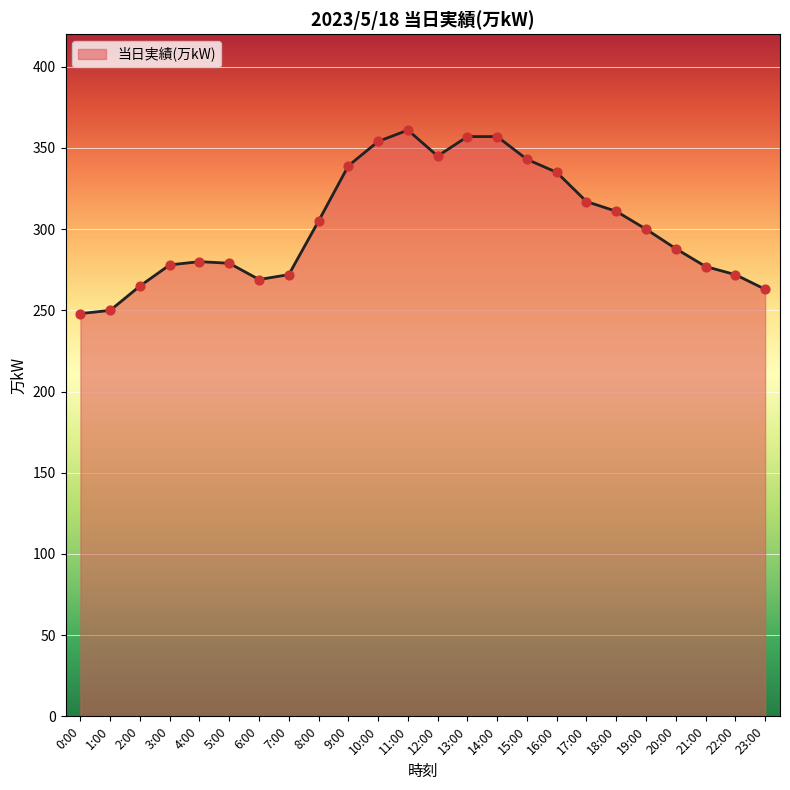

Between 1:00 and 13:00, which is larger?

13:00